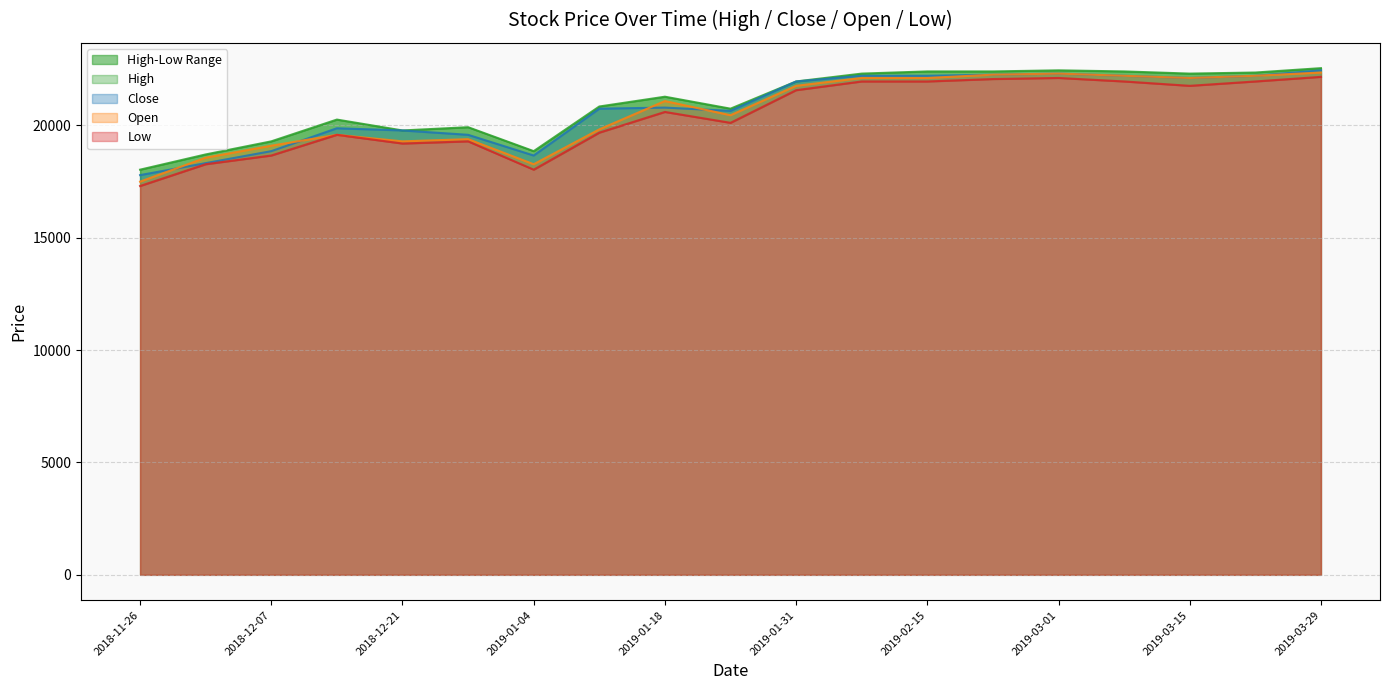

What is the label of the 3rd point from the left?

2018-12-07